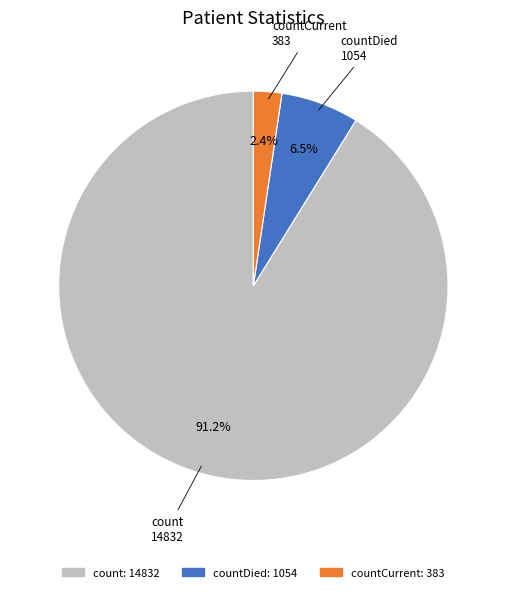

Does any single category account for the majority?

Yes